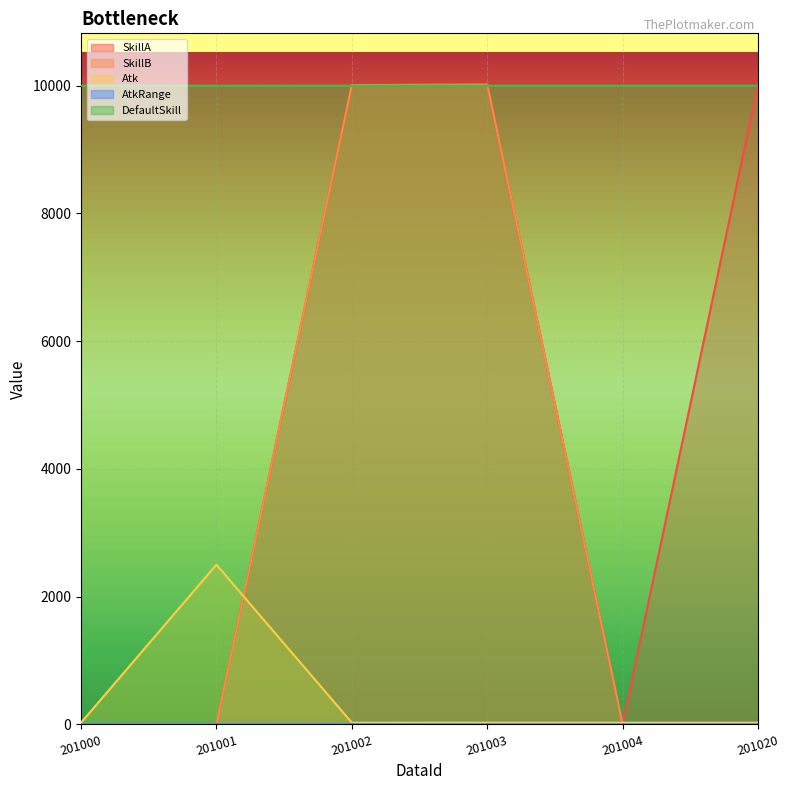

True or false: SkillA has more than 1 interior local peaks.

False